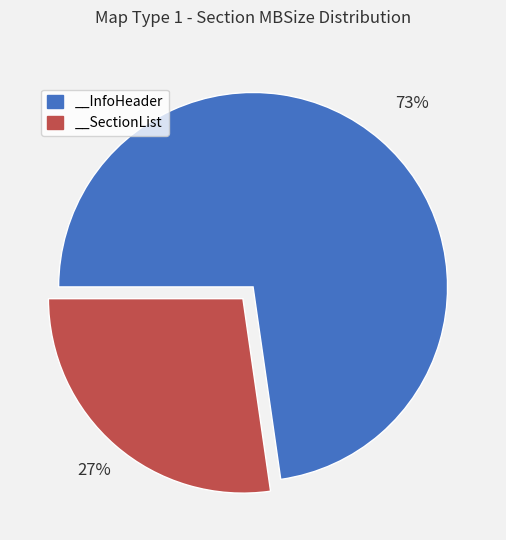

What percentage is the __InfoHeader slice, to the nearest percent?

73%